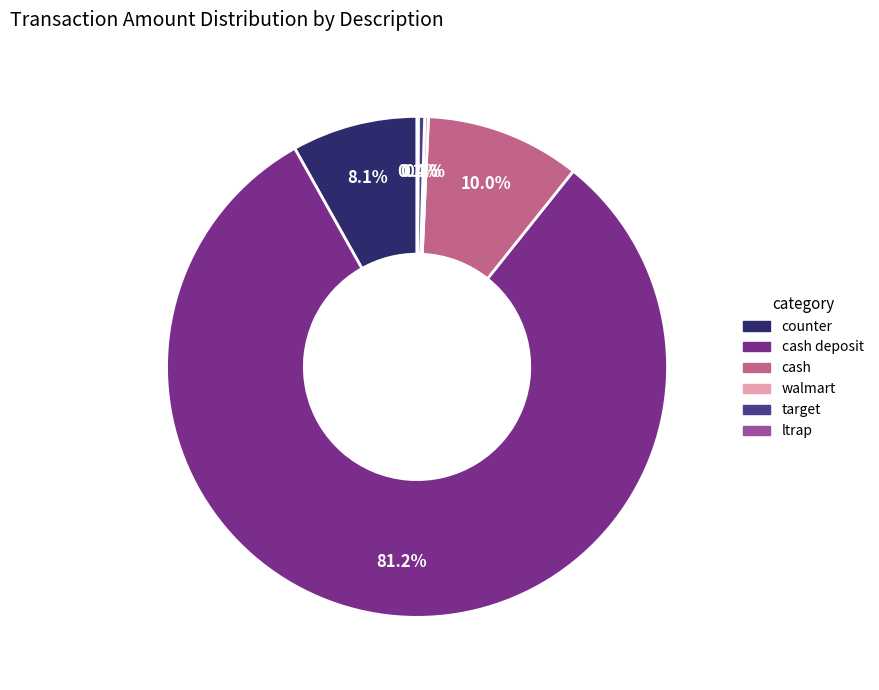

Is there any slice that represents more than half of the pie?

Yes